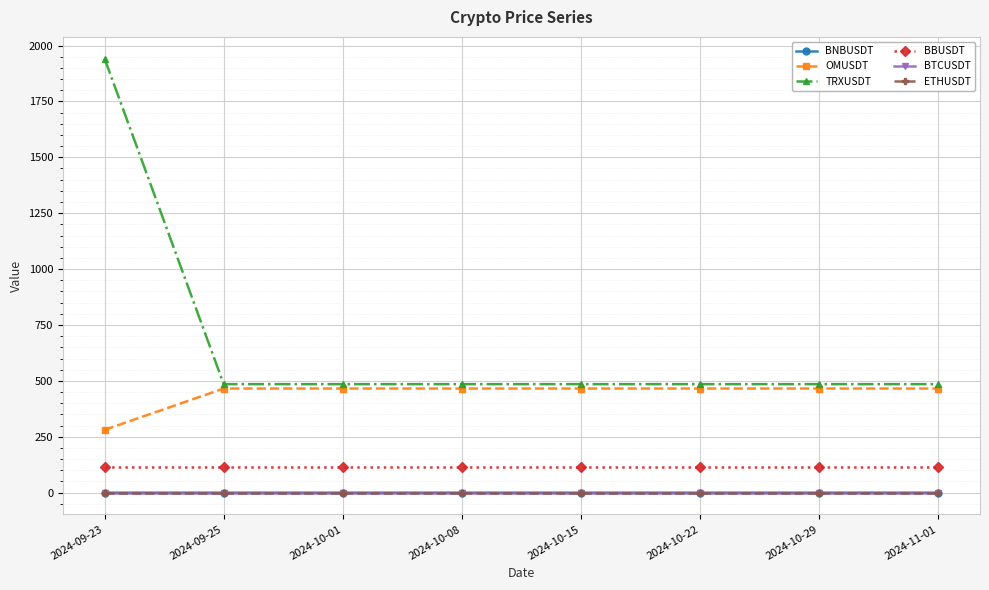

Which series has the largest range (max minus min)?

TRXUSDT